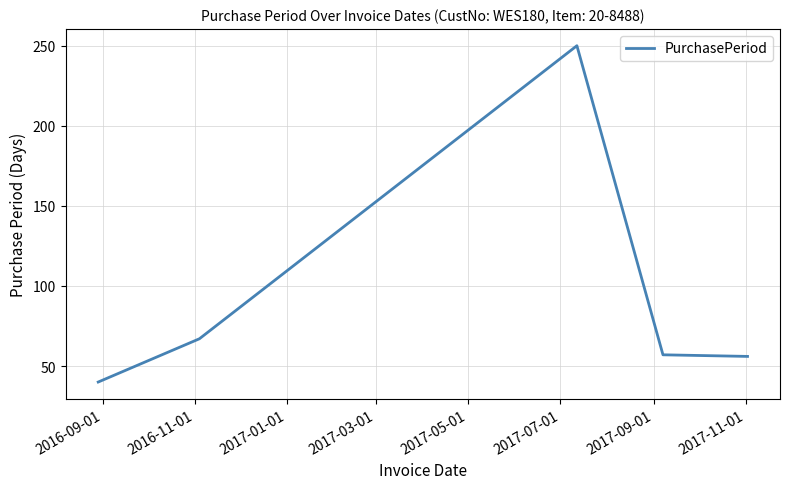

How many interior local peaks (higher than both neighbors) does the data have?

1